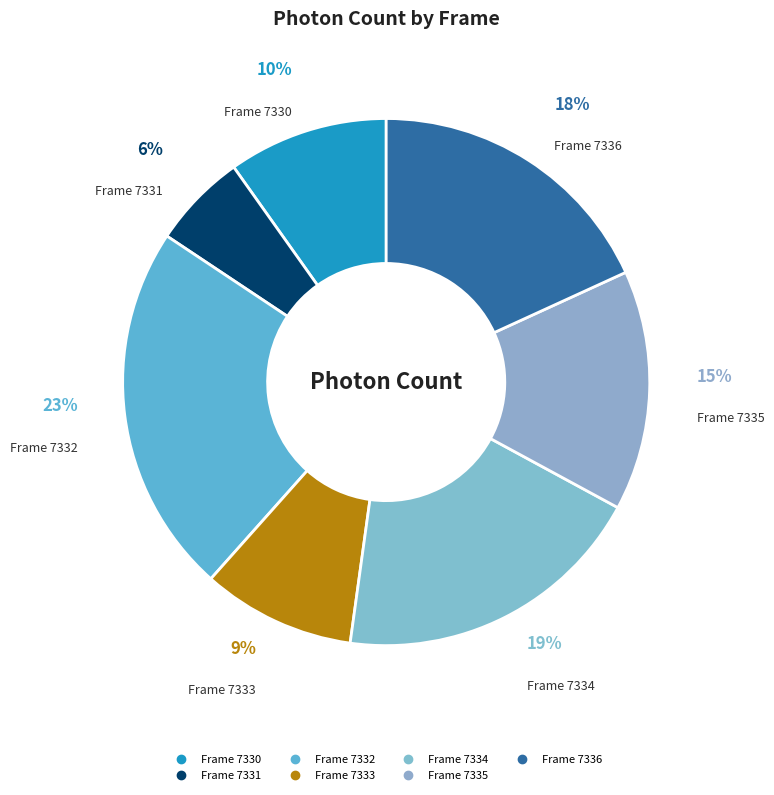

To the nearest percent, what portion does Frame 7334 represent?

19%